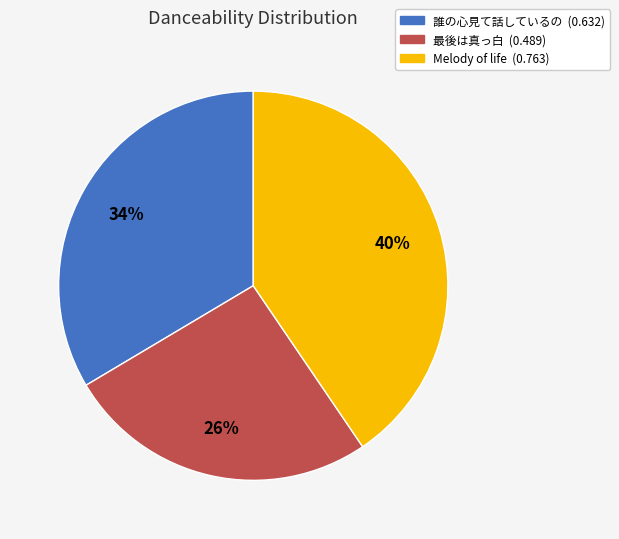

To the nearest percent, what is the combined percentage of Melody of life and 最後は真っ白?

66%